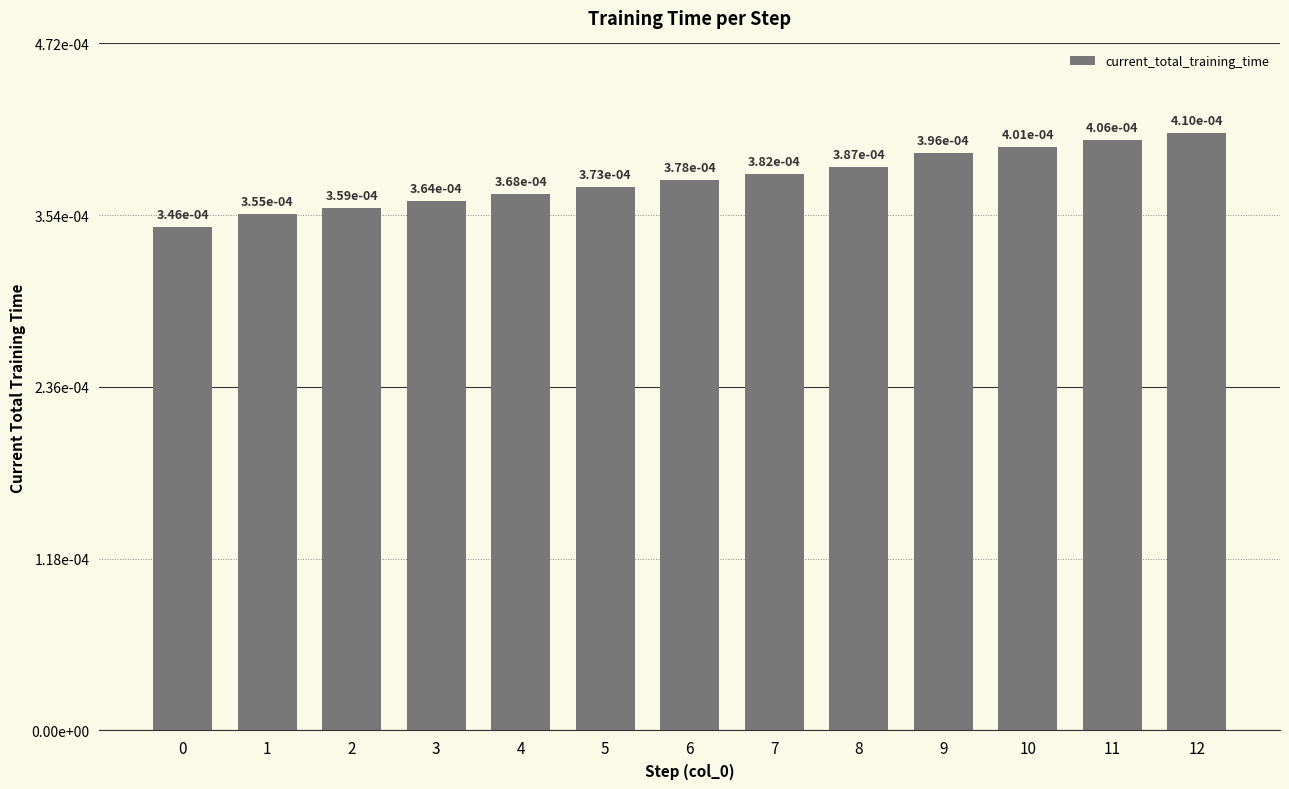

The value at 3 is 0.0. True or false?

False